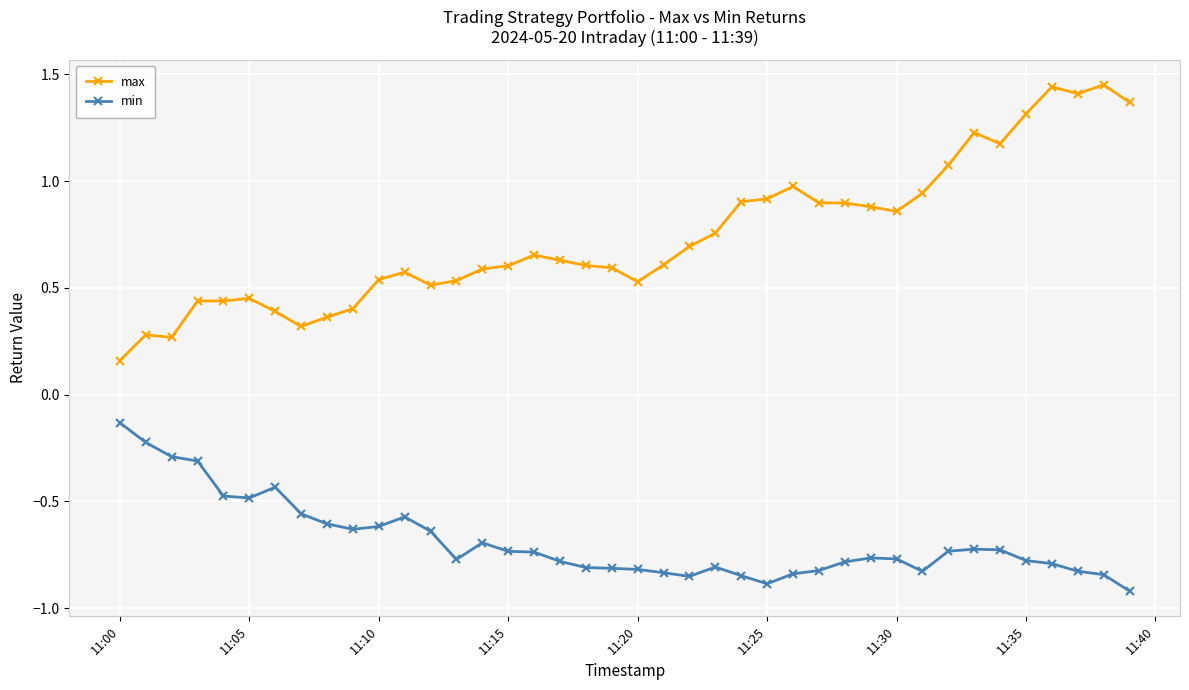

True or false: max and min intersect in this chart.

False